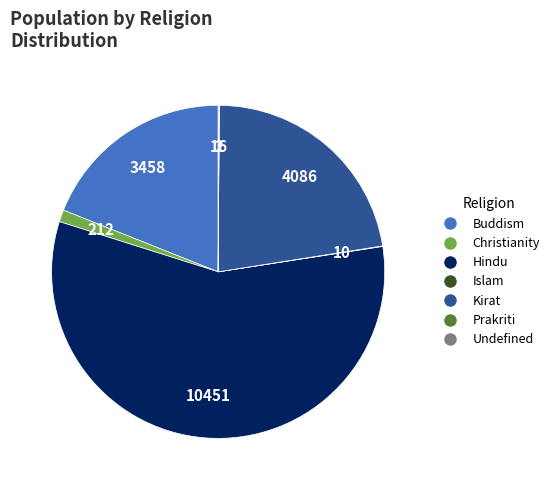

What is the ratio of the value at Hindu to the value at Buddism?

3.0